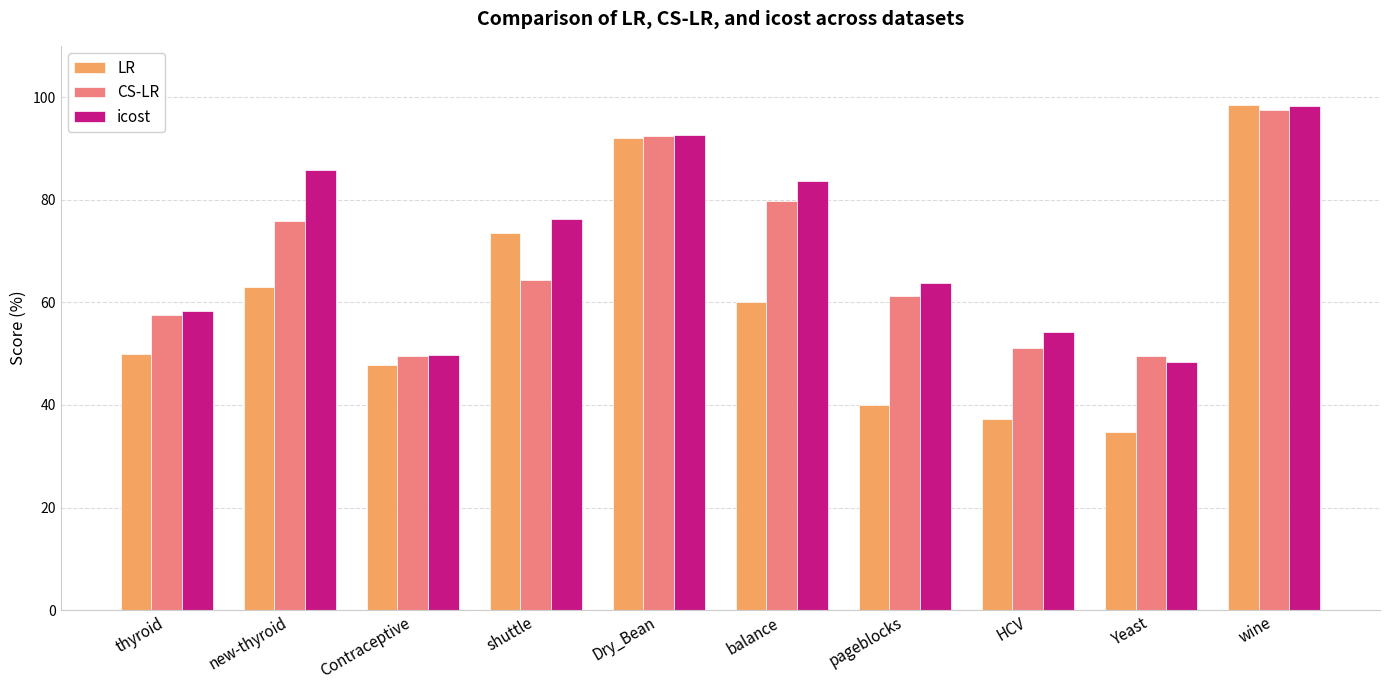

What is the difference between the second highest and second lowest values in the CS-LR series?

42.9